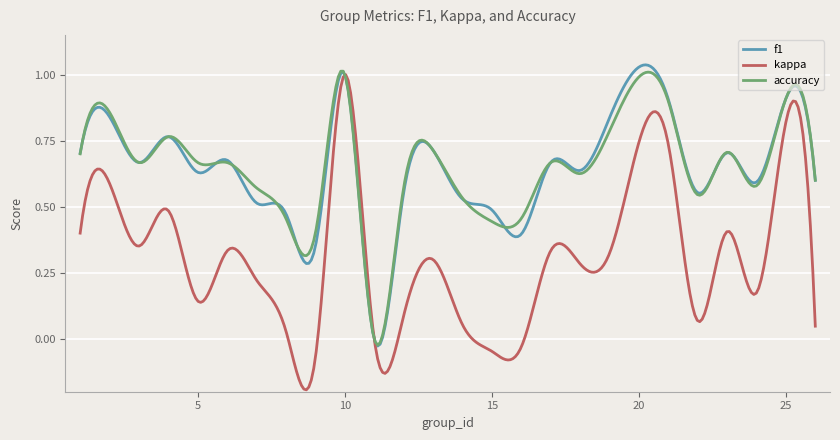

What is the sum of all f1 values?

194.7